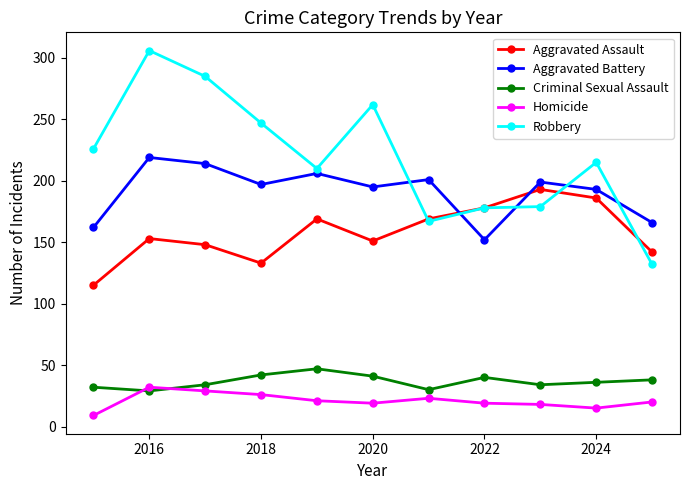

What is the smallest value displayed?

9